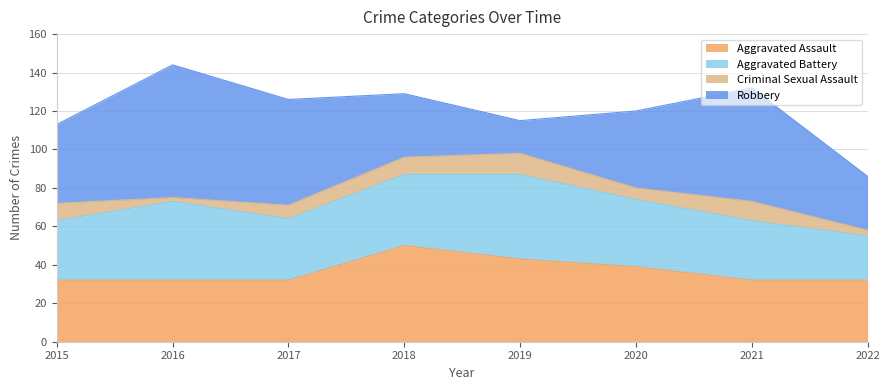

Does the chart have visible grid lines?

Yes